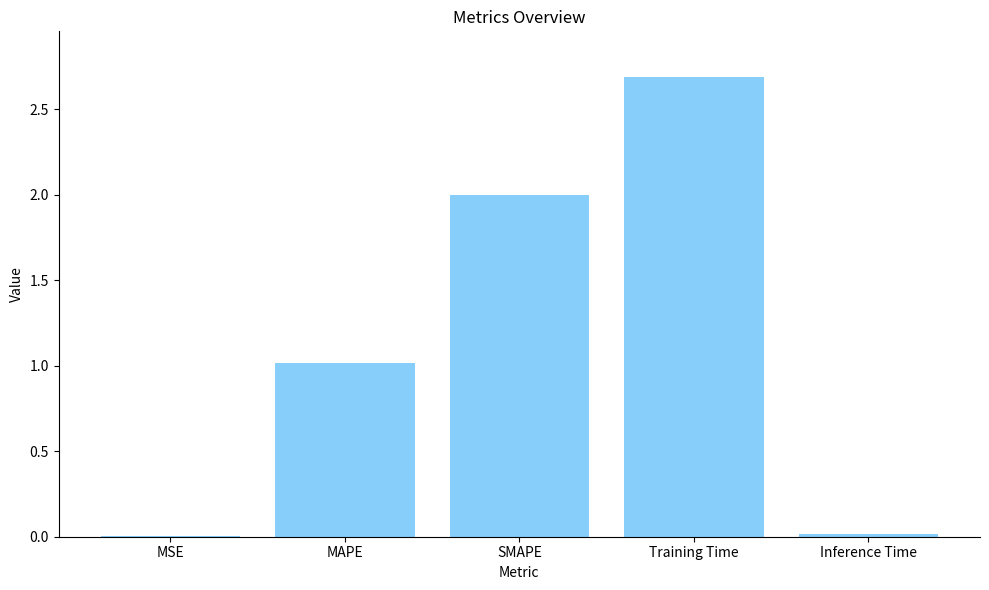

What is the change in value from MAPE to Training Time?

+1.7